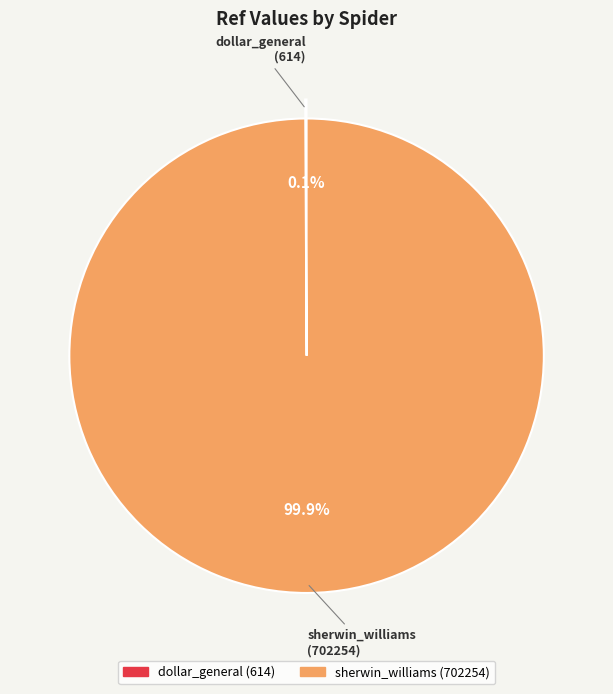

Which slice is the largest?

sherwin_williams